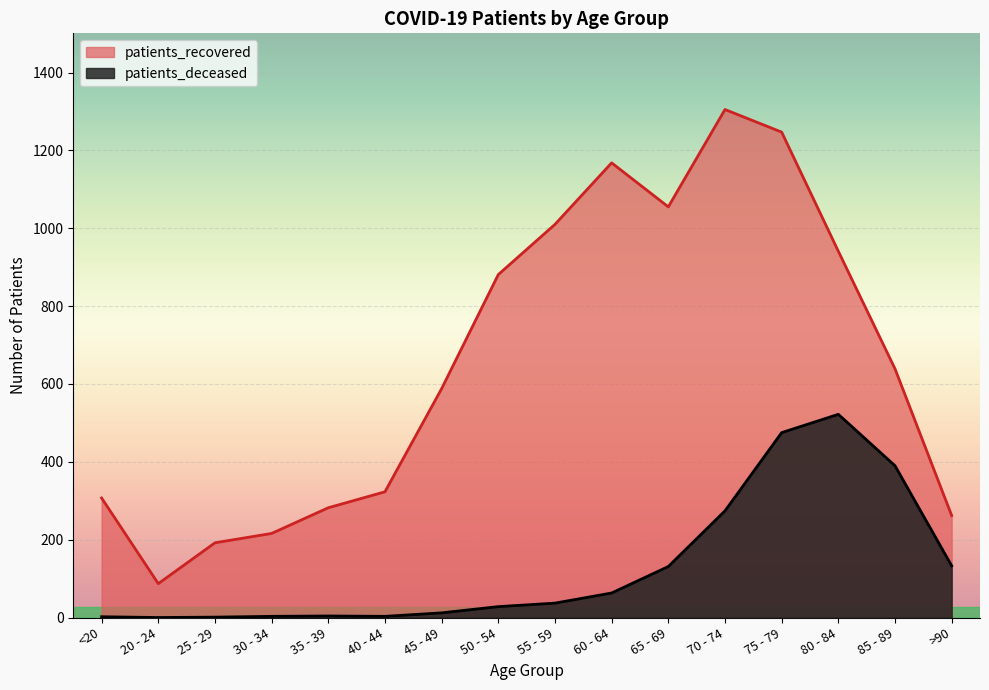

Is the value of patients_deceased at 20 - 24 greater than the value of patients_recovered at 85 - 89?

No